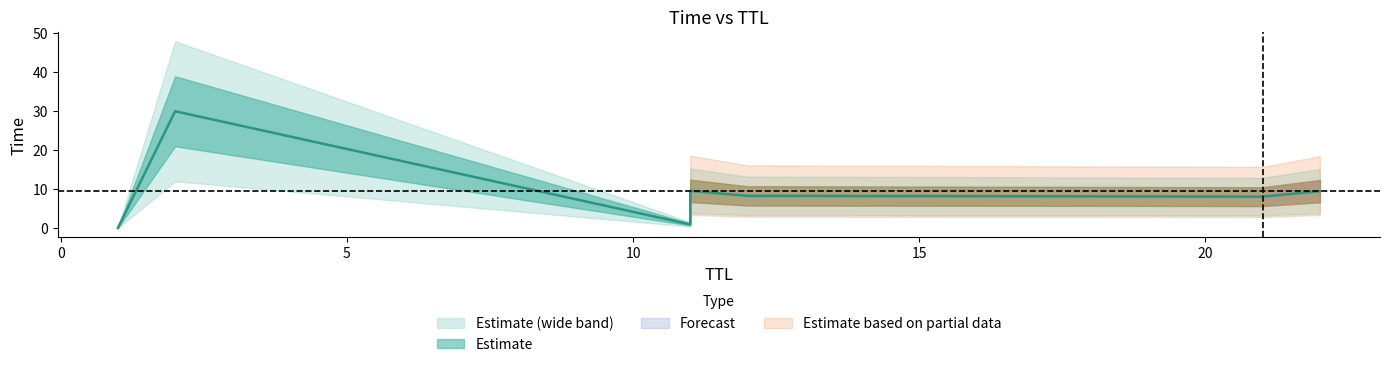

How many data points are above 8?

5